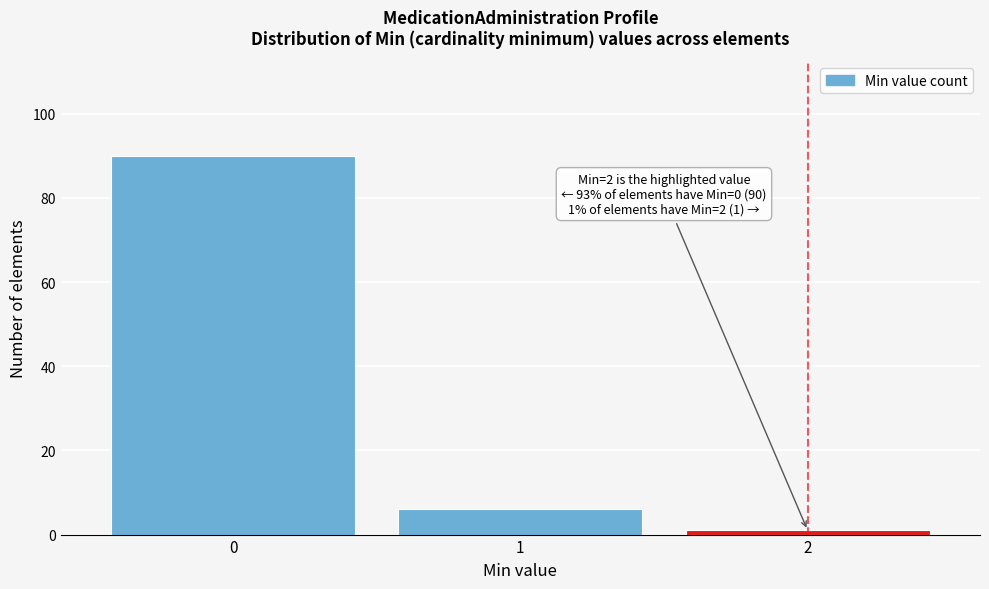

Reading right to left, list all the values displayed in this chart.

2=1	1=6	0=90